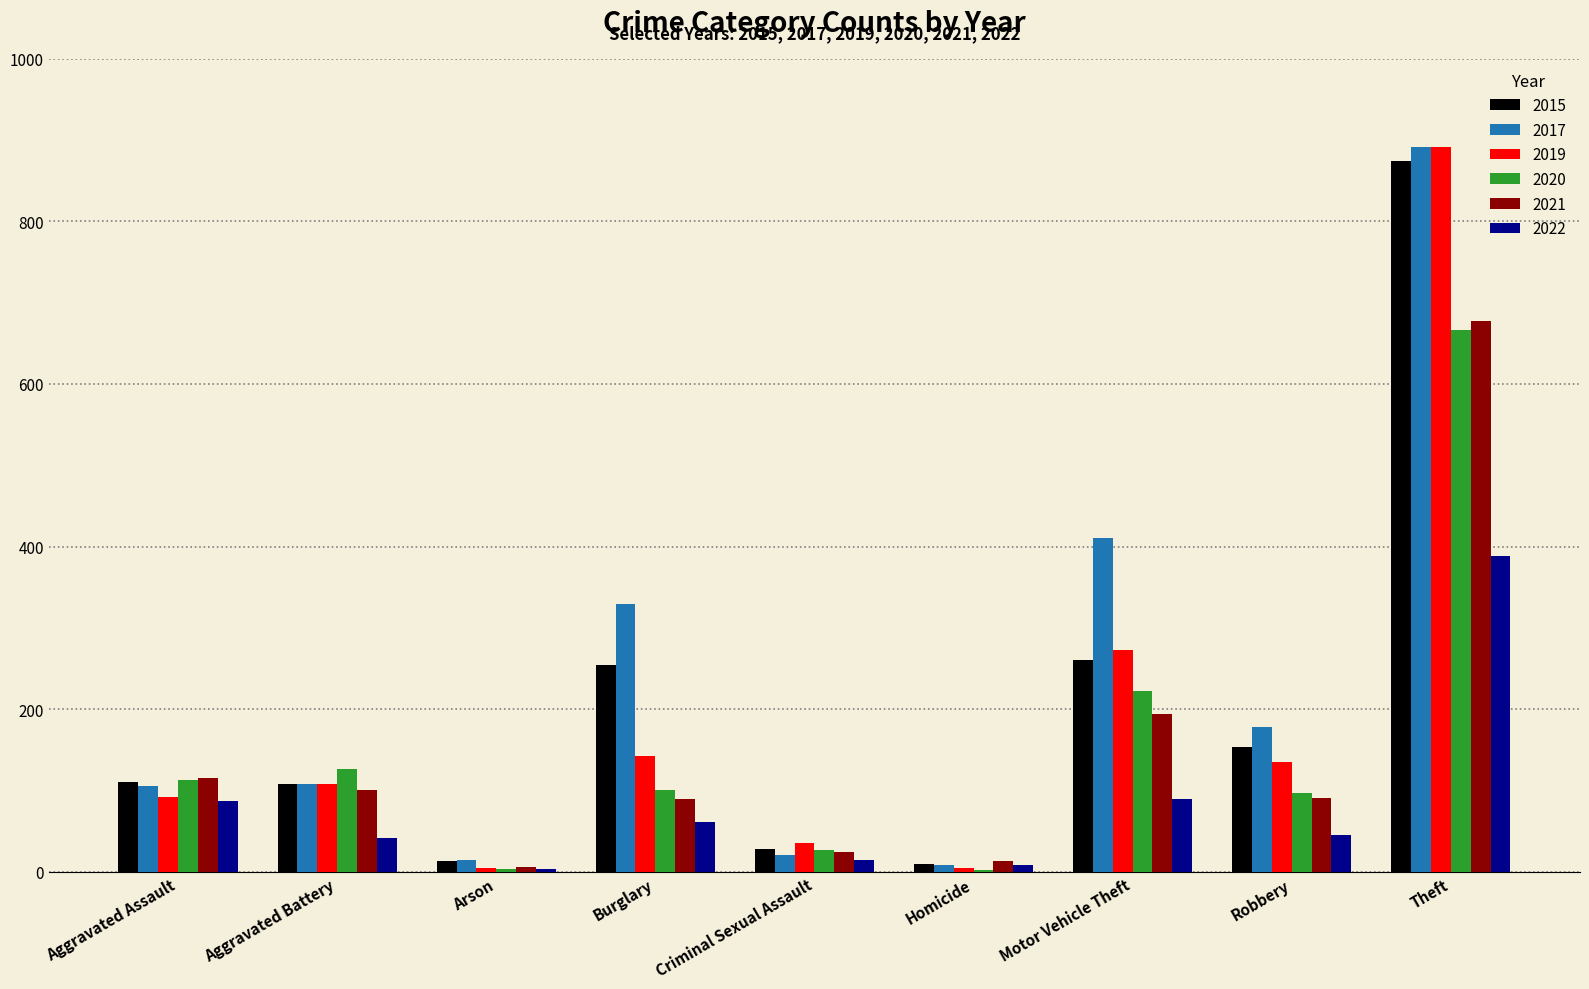

How many data points does each series have?

9